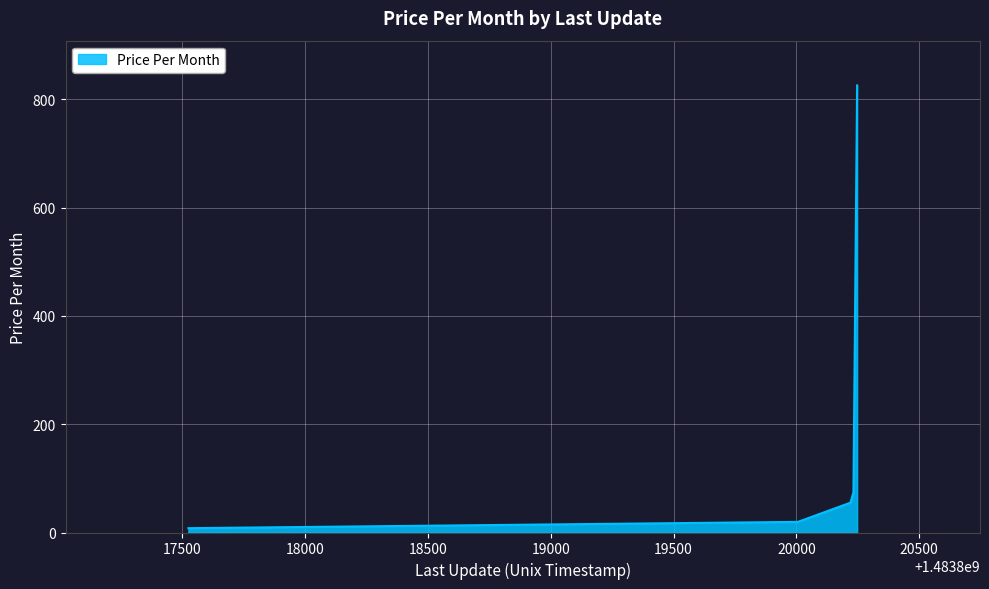

What is the greatest value displayed?

826.0